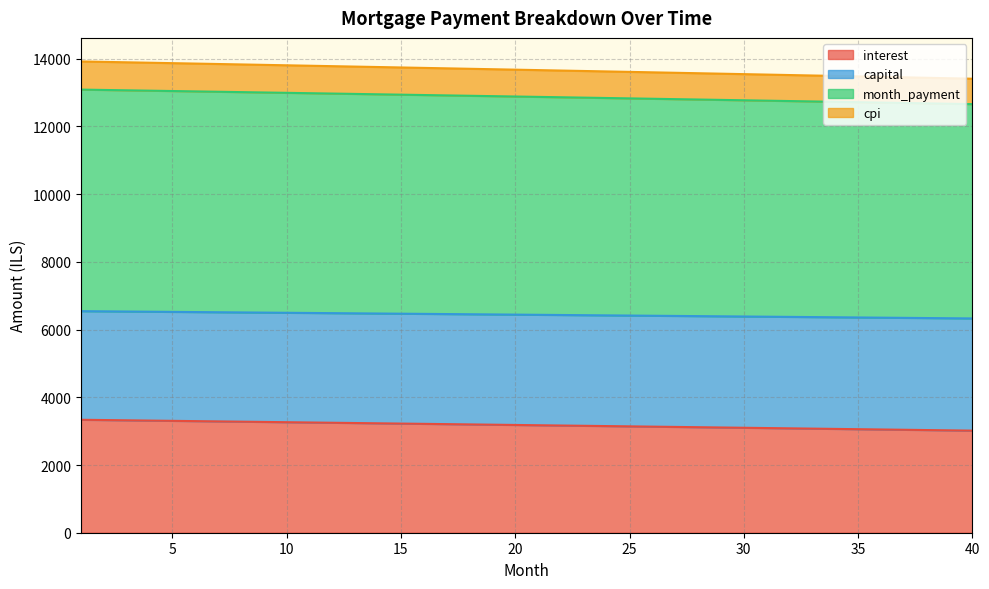

At which label is month_payment closest to 12873?

21